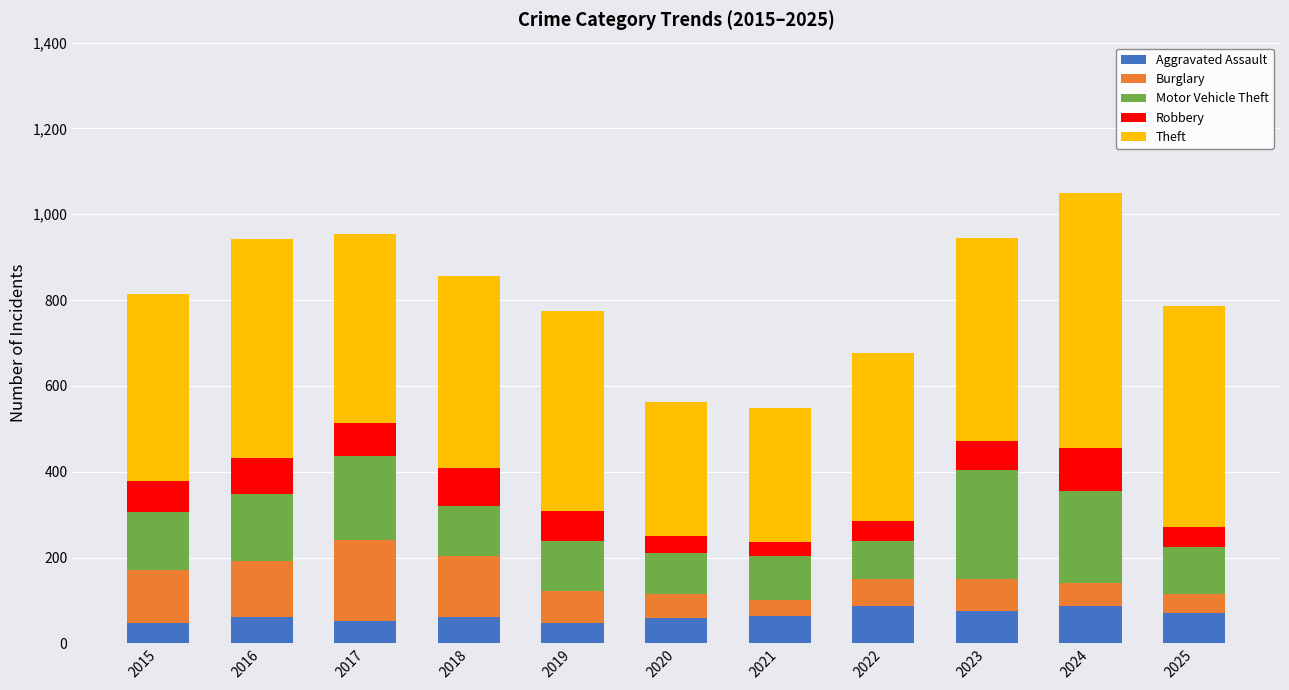

True or false: Aggravated Assault has a value of 47 at 2019.

True